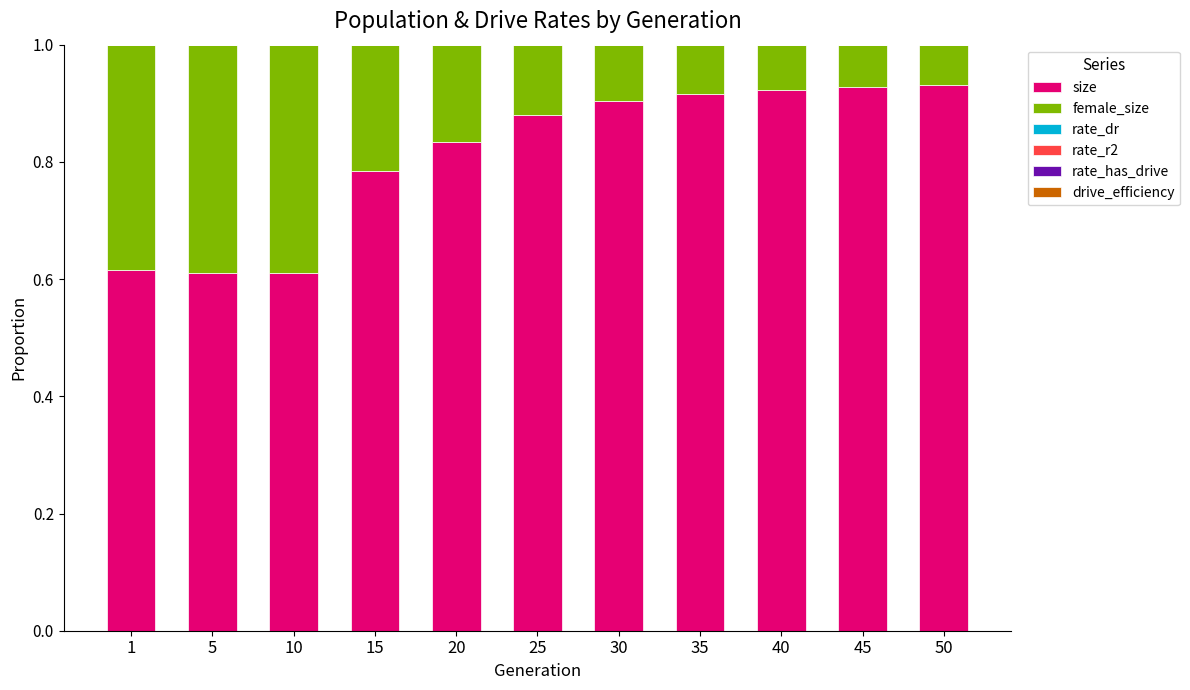

Is it true that rate_has_drive equals 0.0 at 10?

True